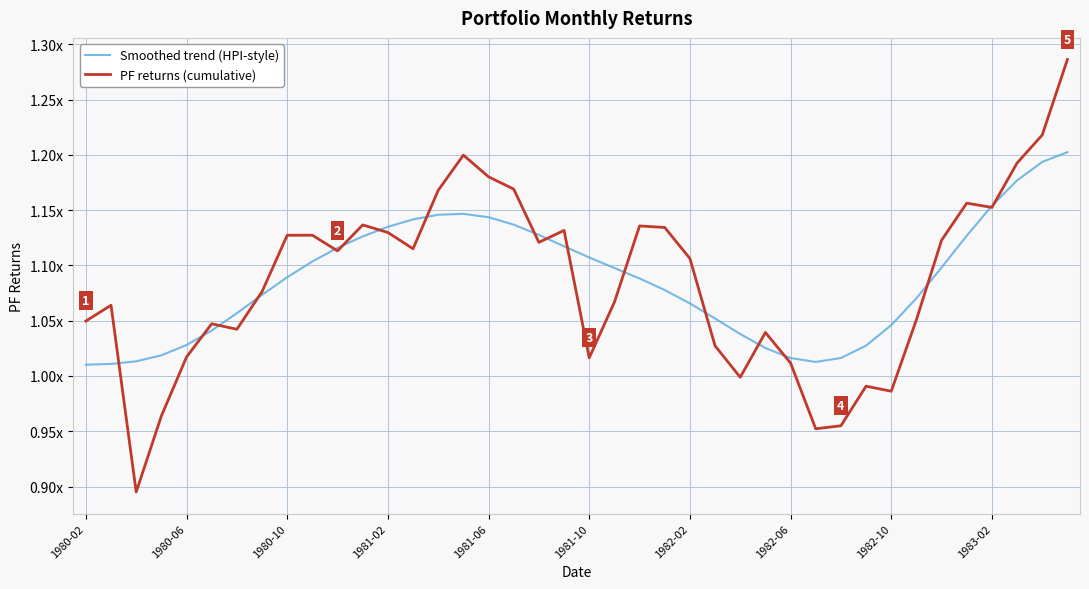

Does the chart display data point markers on the line(s)?

No